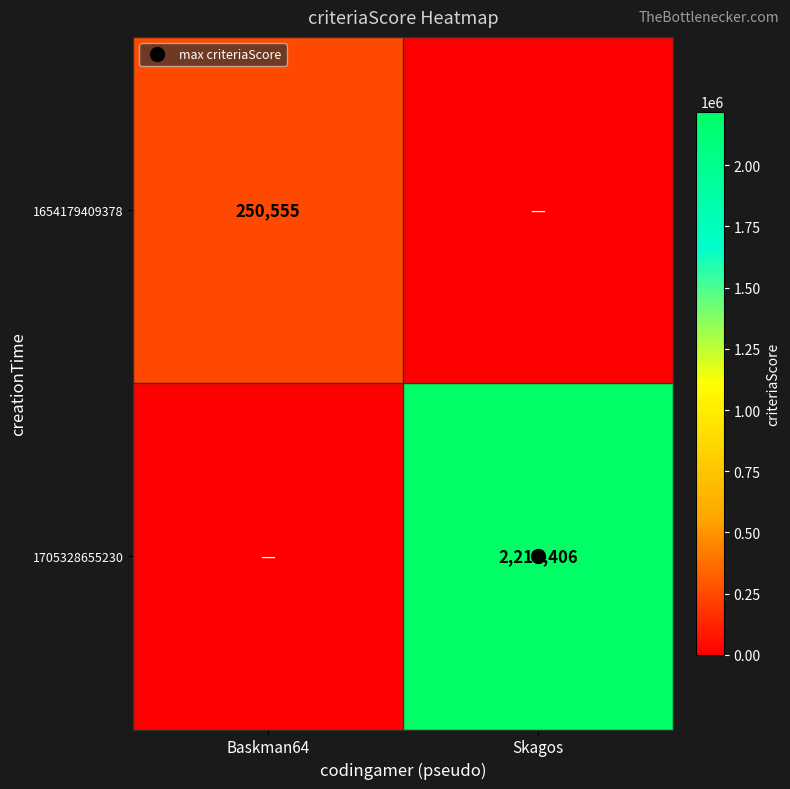

Is the value of 1654179409378 at Baskman64 greater than the value of 1705328655230 at Skagos?

No